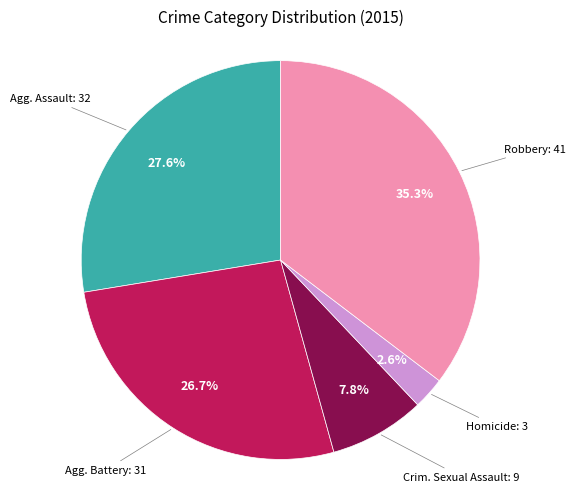

Is there any slice that represents more than half of the pie?

No